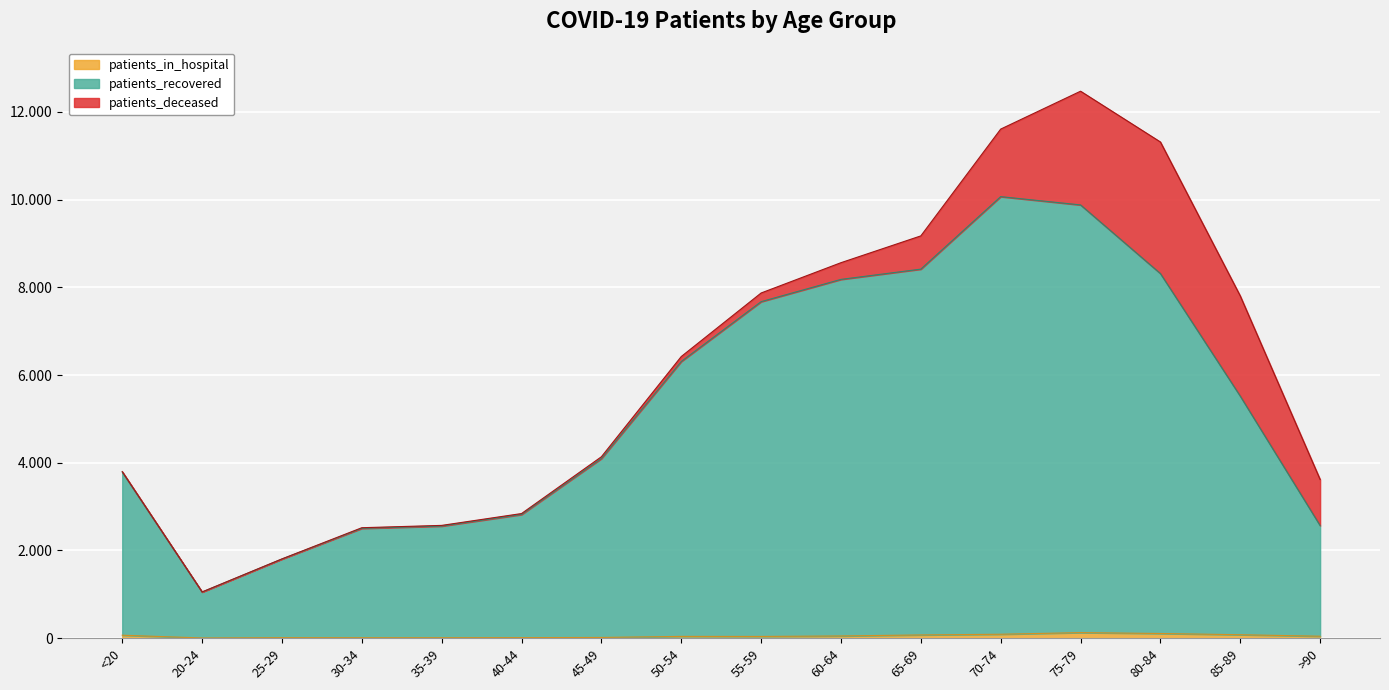

The patients_recovered series shows 1805 at 25-29. True or false?

True